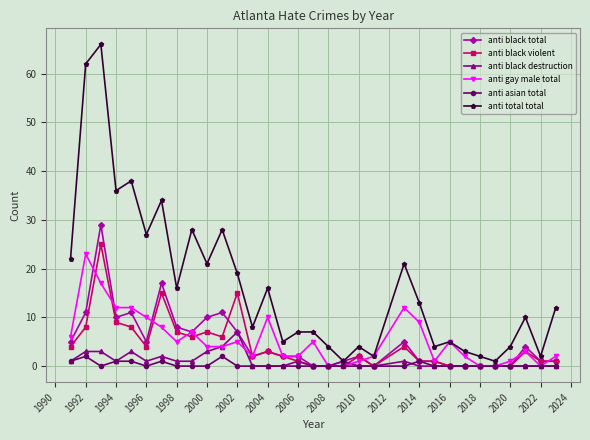

Which series has the largest range (max minus min)?

anti total total